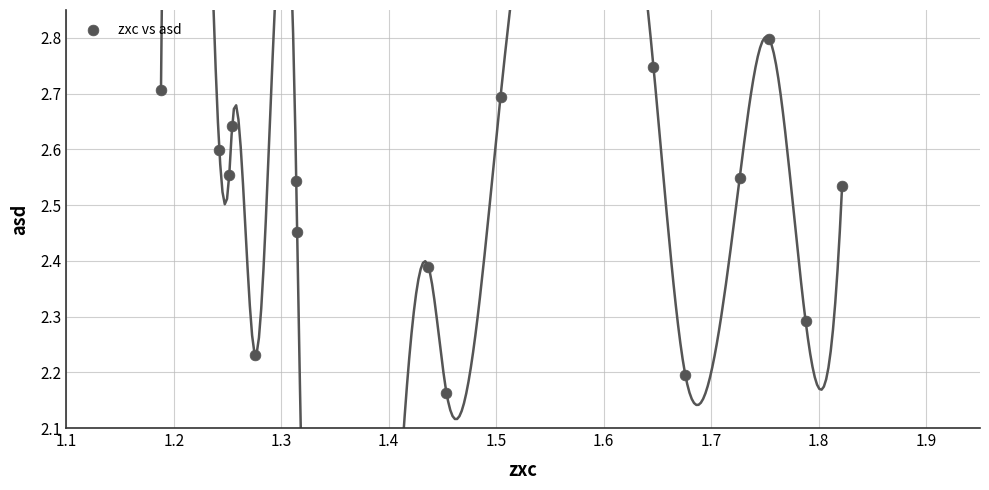

What is the range of Y values (max minus min)?

0.6